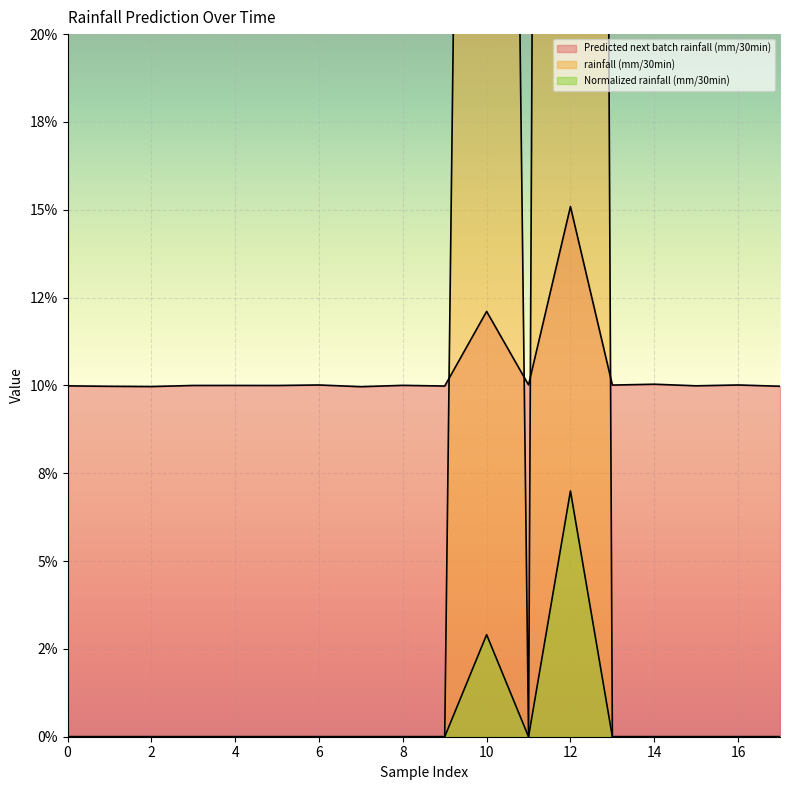

Rank the series by their maximum value, from highest to lowest.

rainfall (mm/30min), Predicted next batch rainfall (mm/30min), Normalized rainfall (mm/30min)